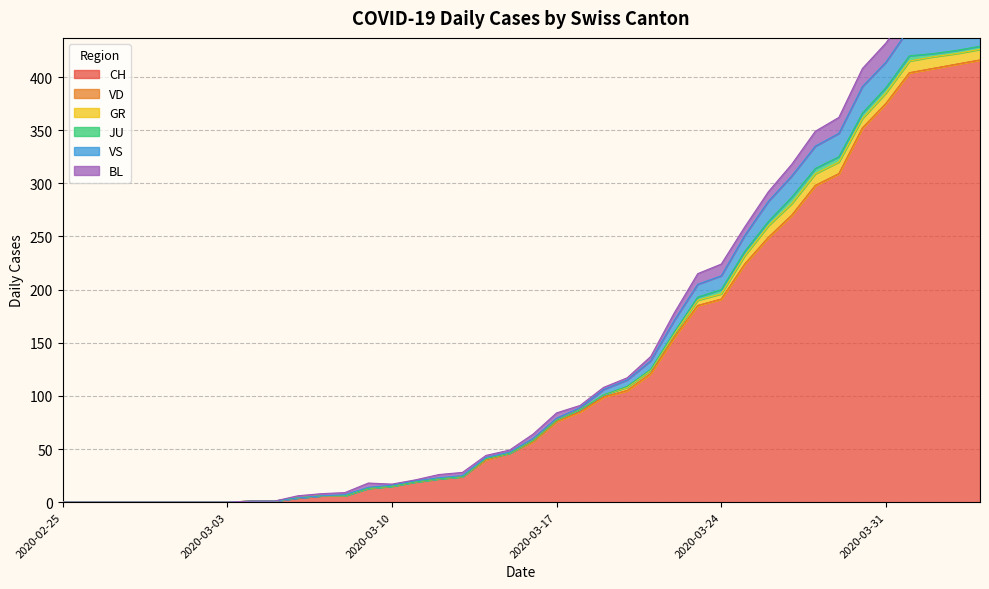

How many lines are shown in the chart?

6